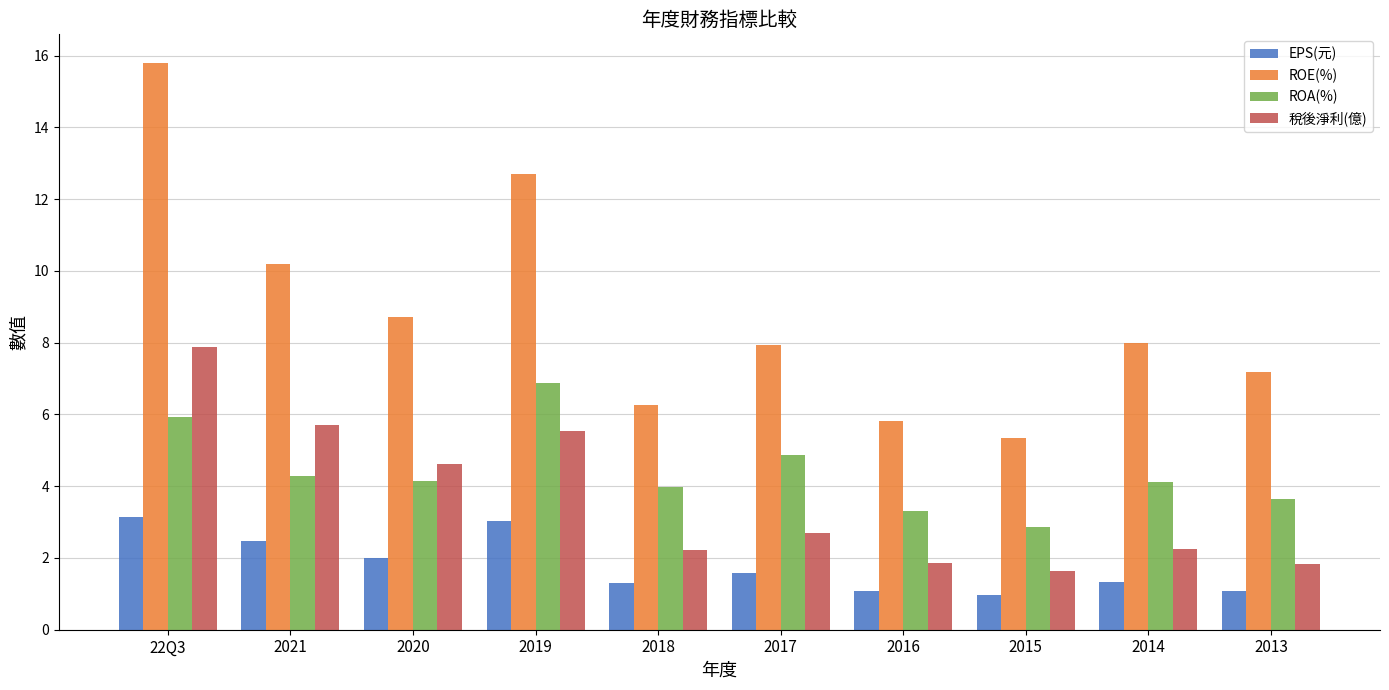

What is the average value of the EPS(元) series?

1.8